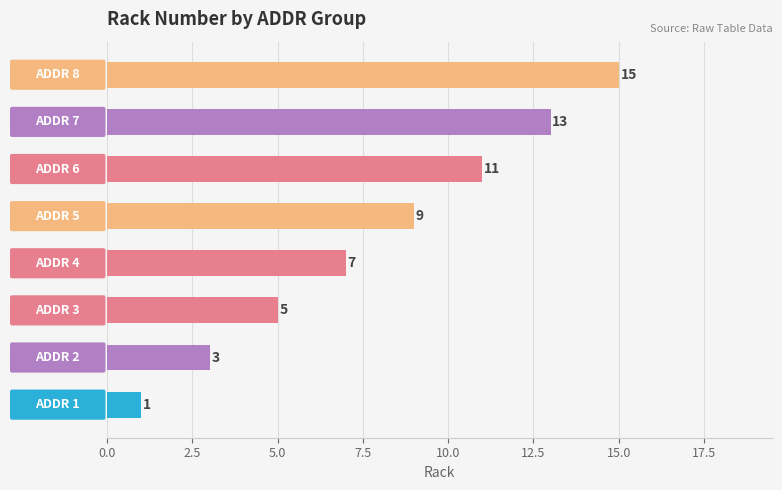

Reading top to bottom, transcribe all the data shown in this chart.

15	13	11	9	7	5	3	1